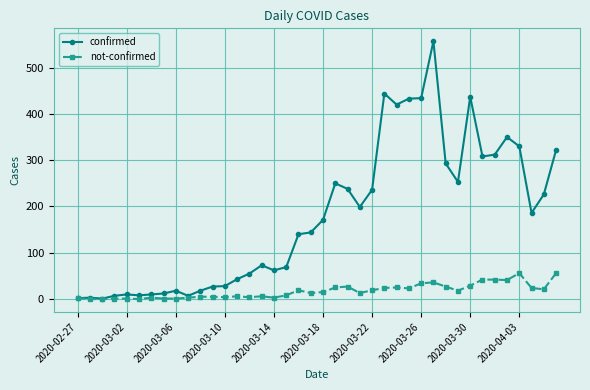

What is the average value of the confirmed series?

178